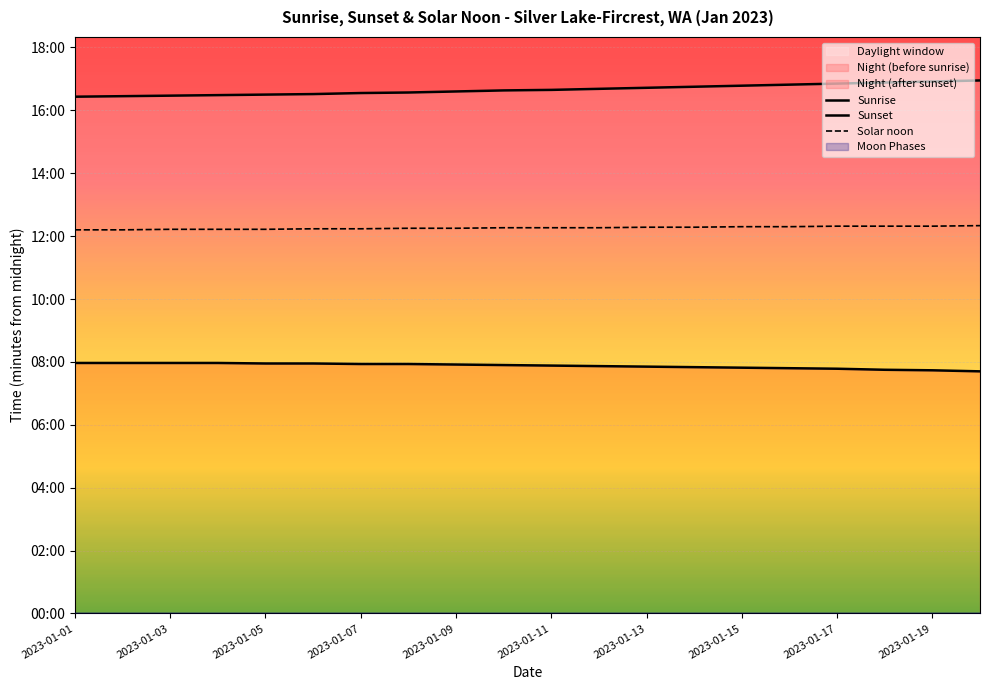

What is the lowest value of the Sunset series?

986